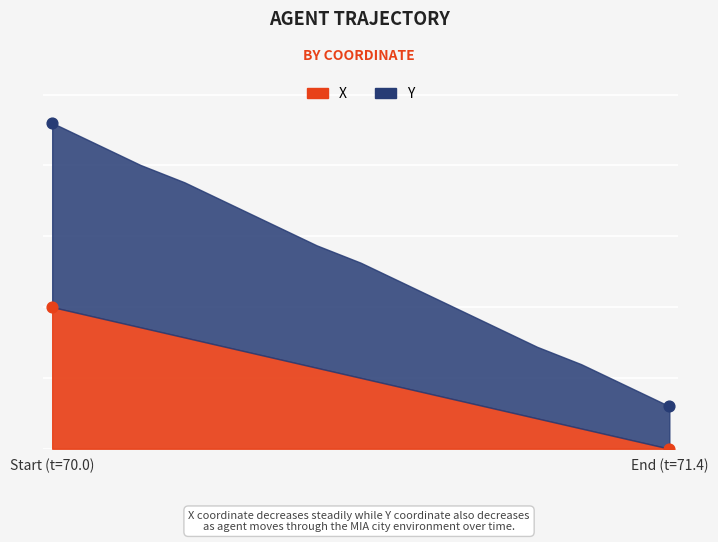

What are all the series names shown in the legend?

X, Y